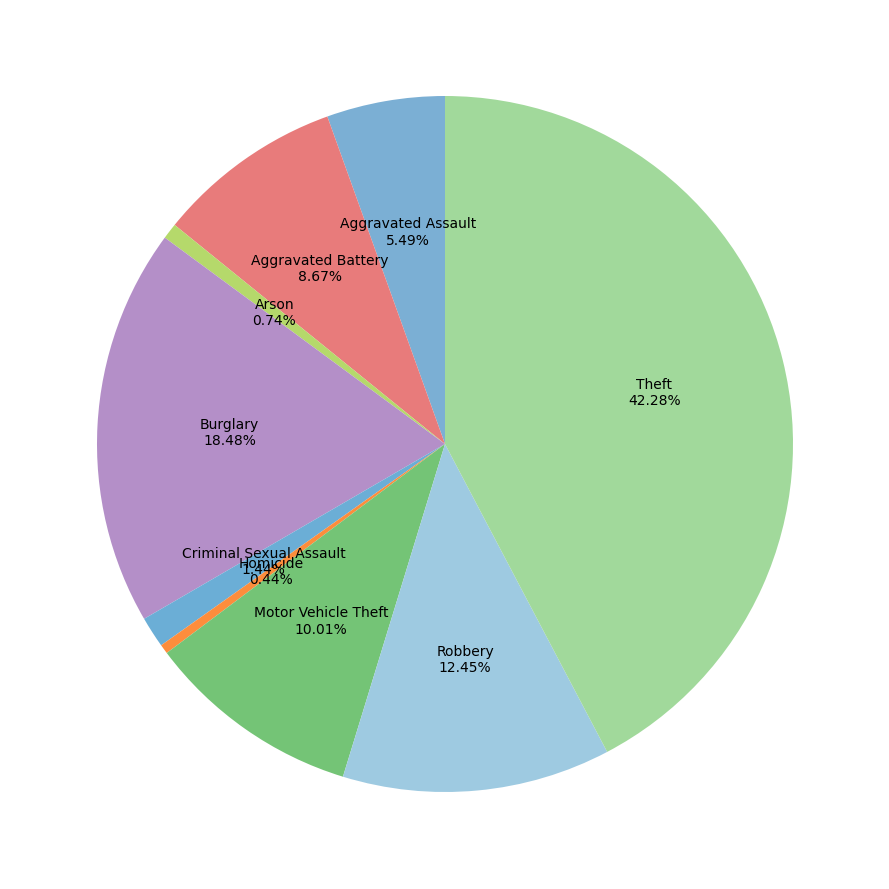

How many segments does this pie chart have?

9